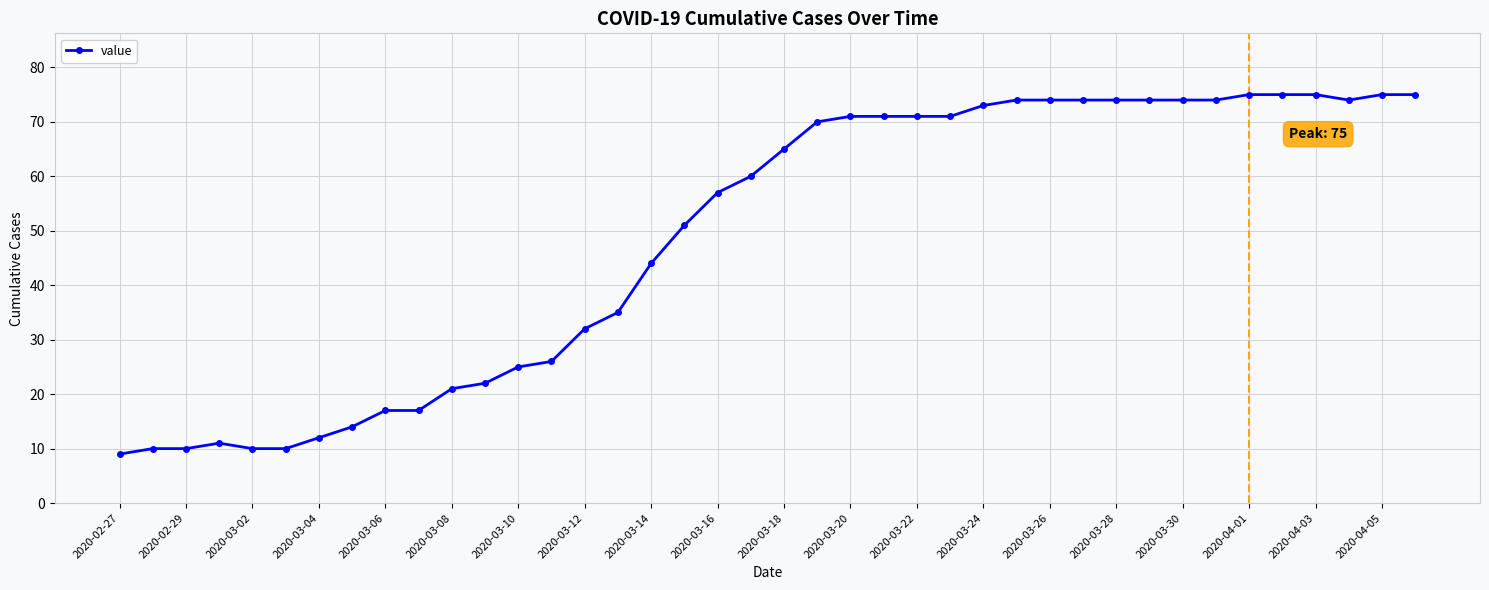

How many categories are shown in the chart?

40